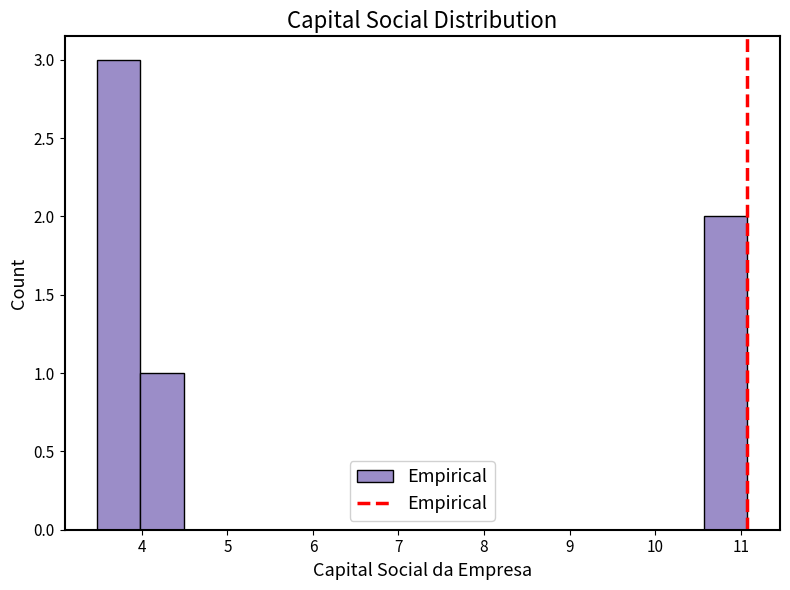

What is the height of the bar covering 4.0 to 4.5 on the x-axis? Neither the bar edges nor the heights are printed on the chart, so give them approximately, as read against the axes.

1